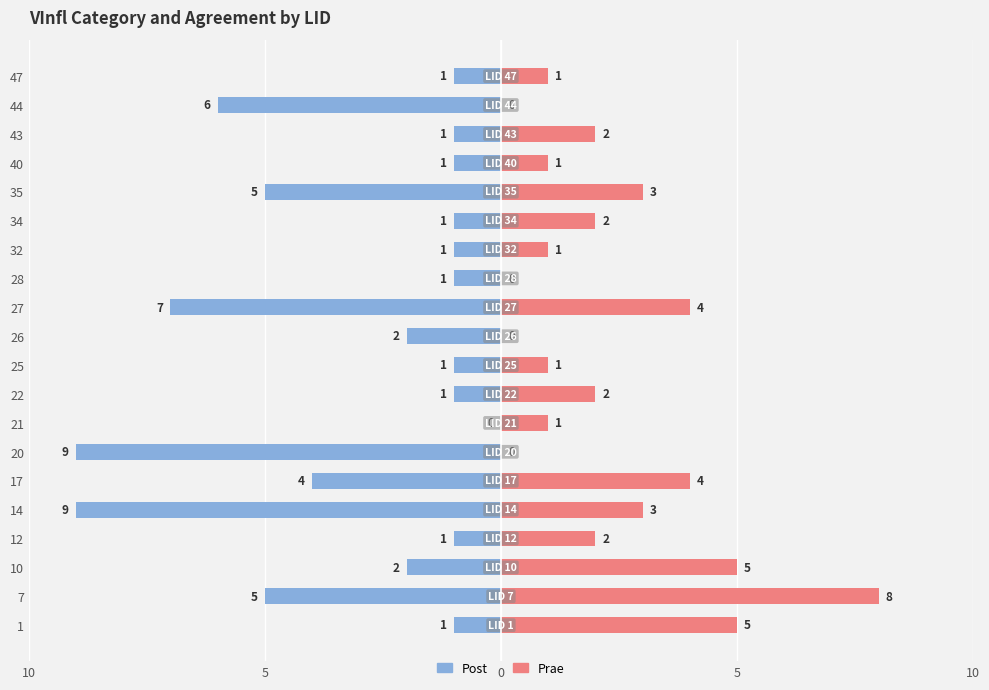

How many values in Post are below zero?

19